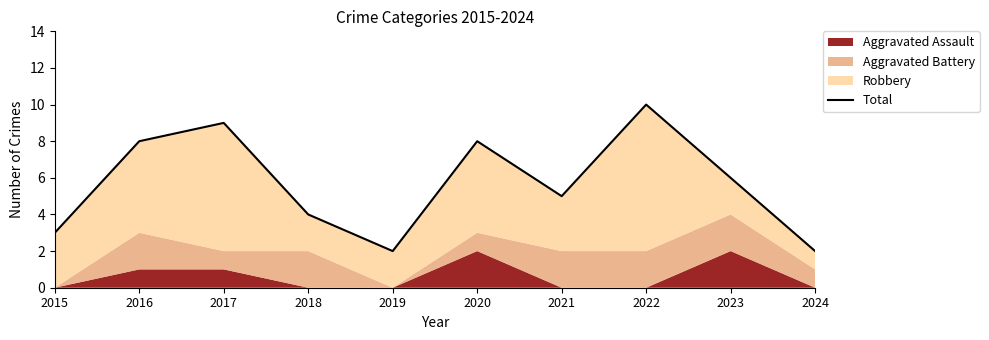

Is it true that the value at 2020 is 8?

True